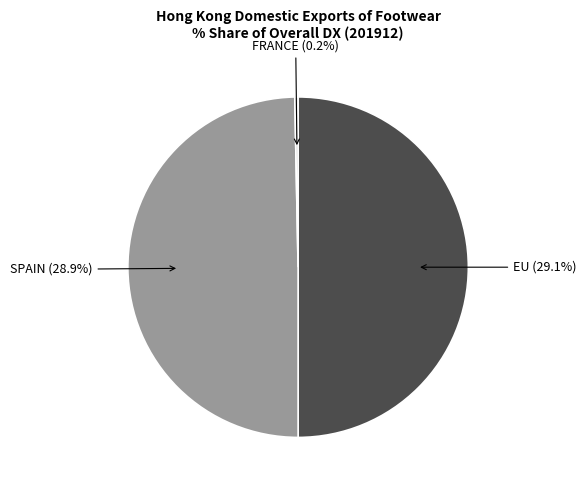

True or false: FRANCE accounts for 0% of the total.

True